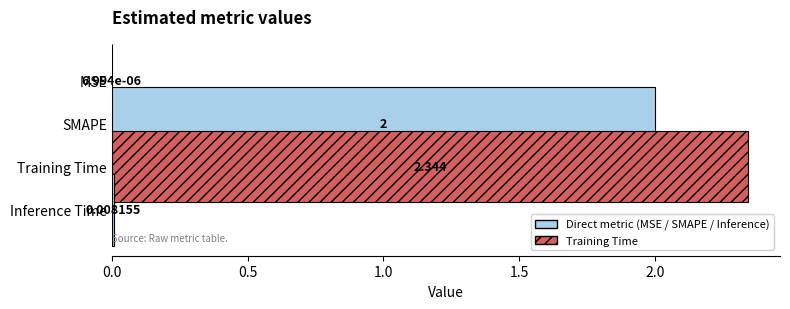

Count the number of categories in the chart.

1